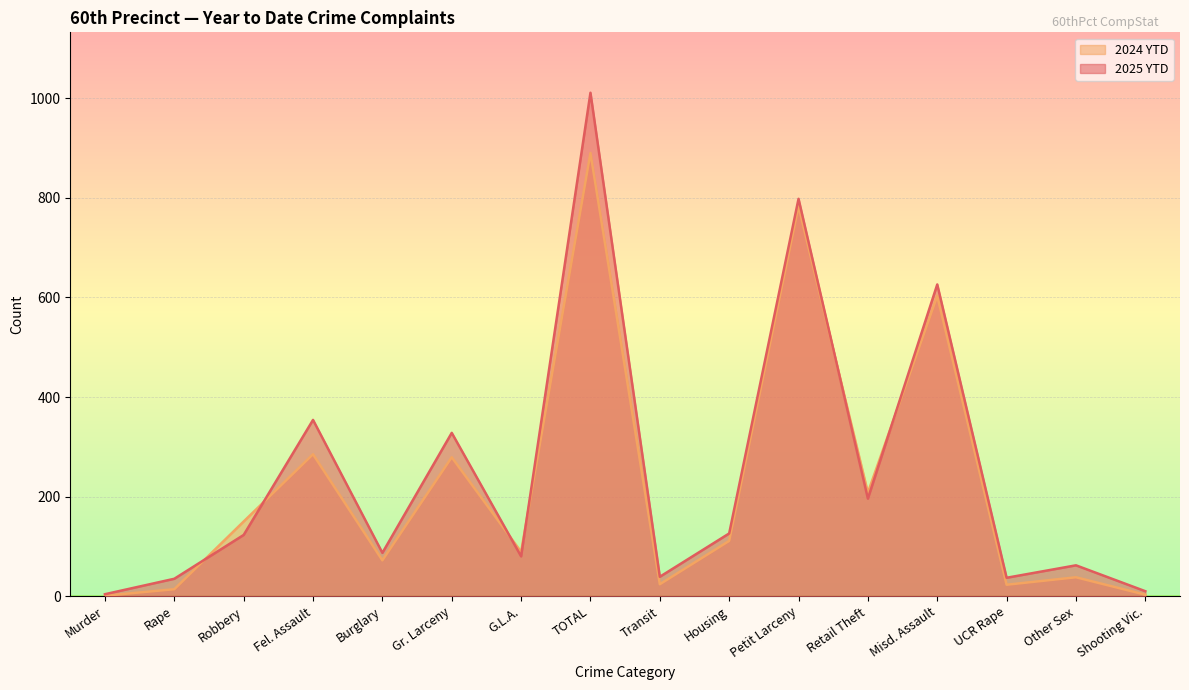

What is the greatest value displayed?

1011